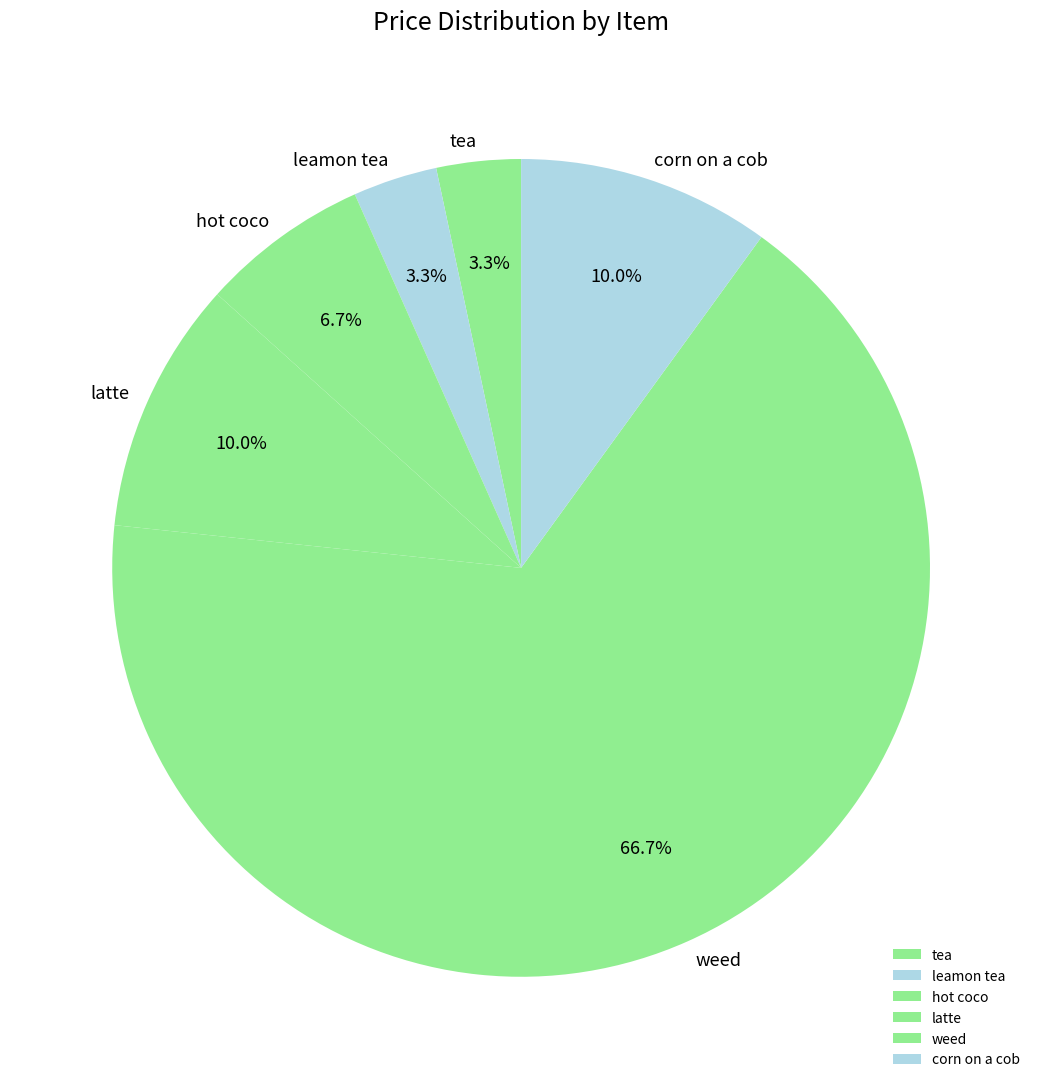

To the nearest percent, what is the difference between the largest and smallest slice percentages?

63%